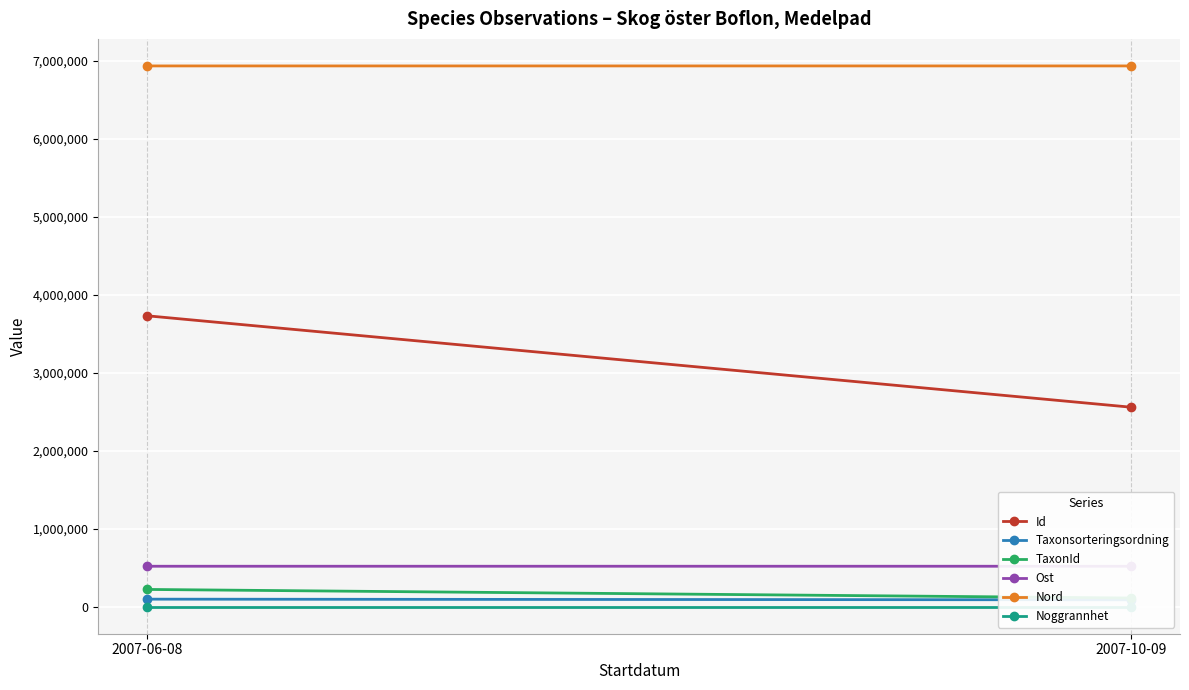

What is the label of the 1st point from the right?

2007-10-09